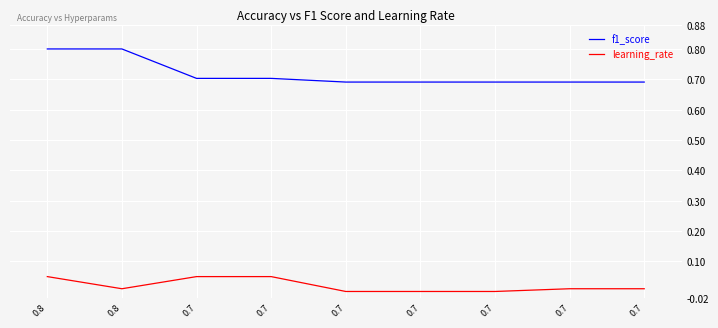

True or false: f1_score and learning_rate cross at least once.

False